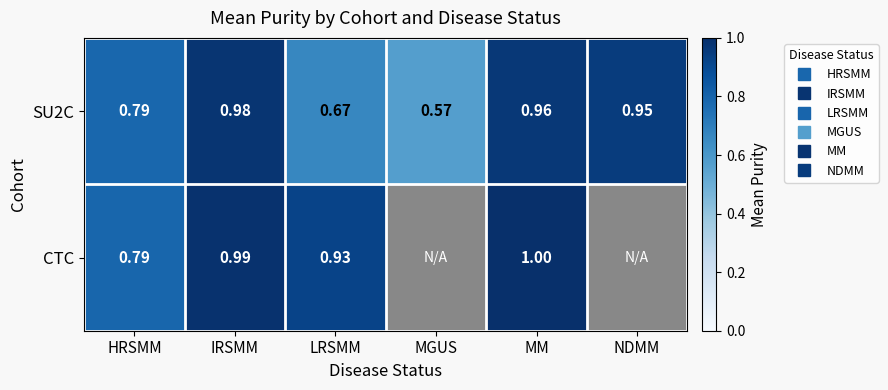

Between MGUS and NDMM, which series saw the biggest shift?

SU2C